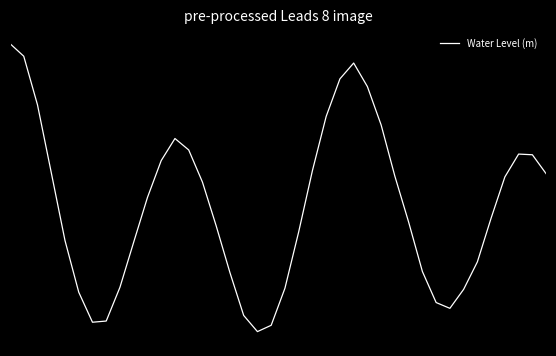

Does the chart have visible grid lines?

No